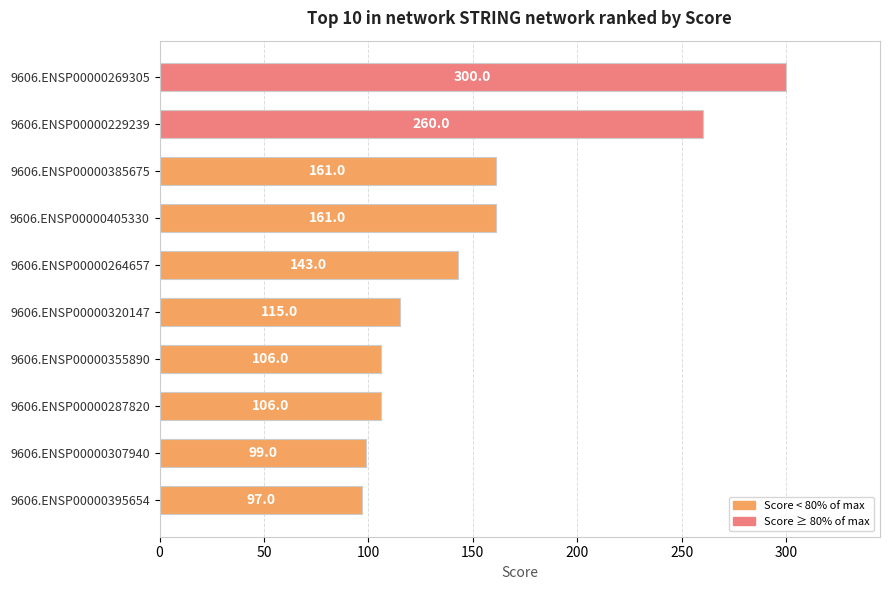

Between 9606.ENSP00000355890 and 9606.ENSP00000307940, which is larger?

9606.ENSP00000355890